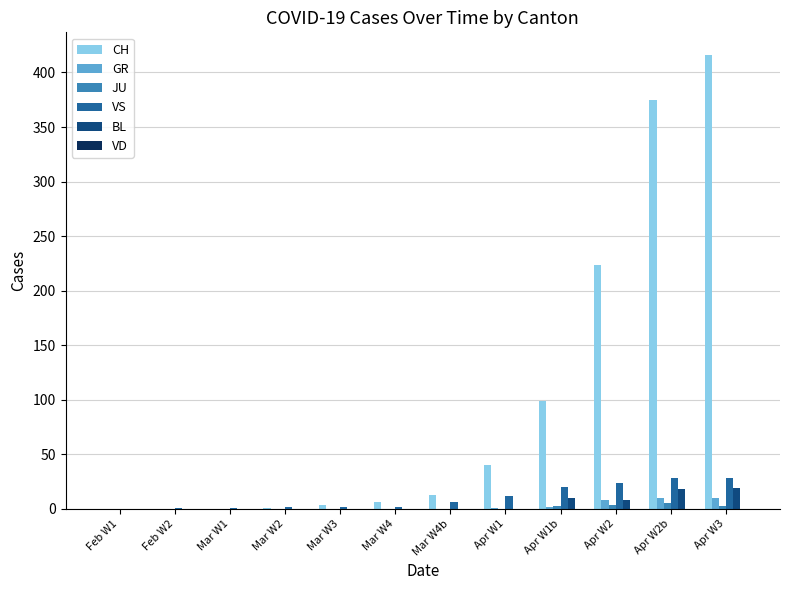

Which series has the largest total across all categories?

CH